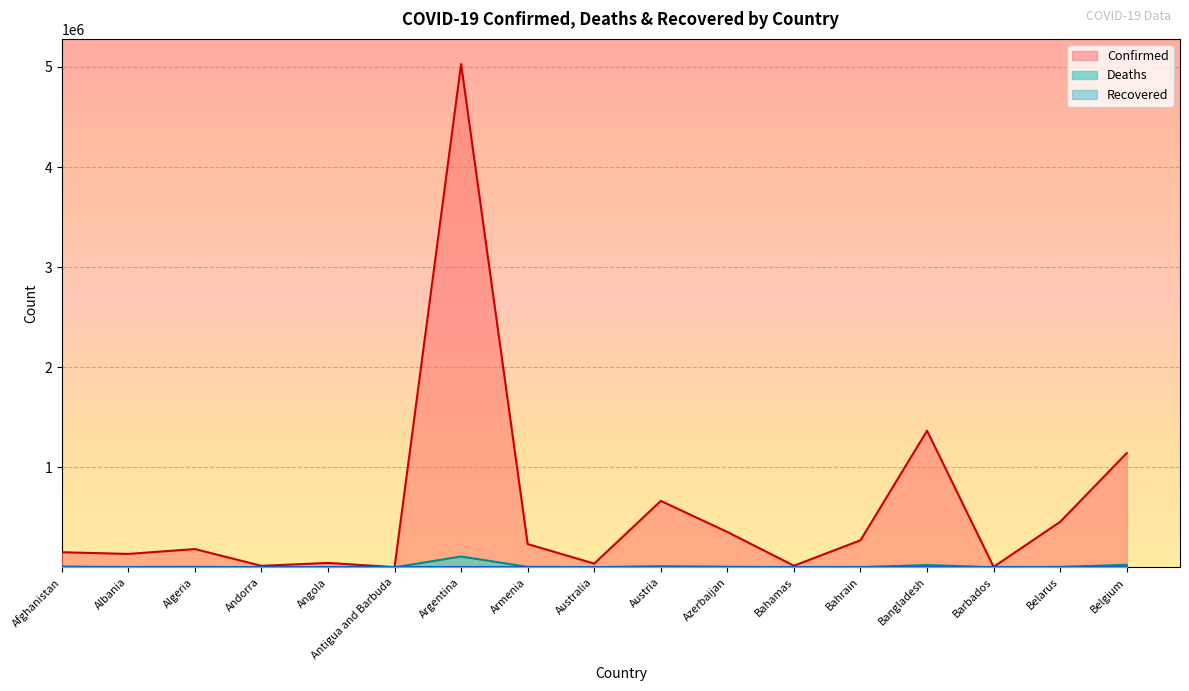

What is the difference between the second highest and second lowest values in the Deaths series?

25226